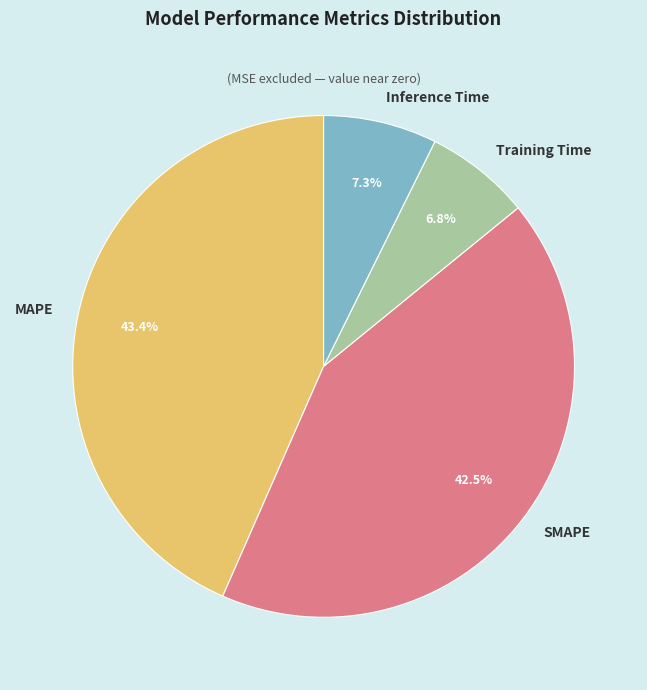

To the nearest percent, what is the difference between the largest and smallest slice percentages?

37%